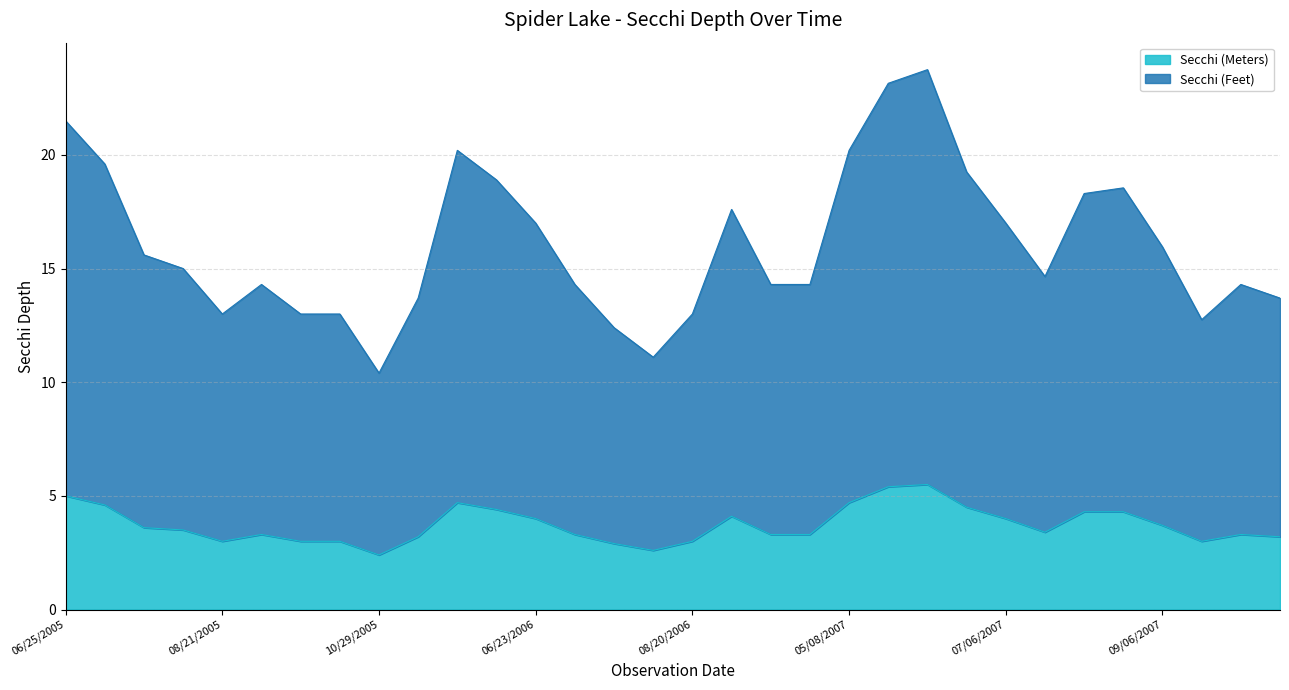

At which category is the sum across all series the highest?

06/08/2007